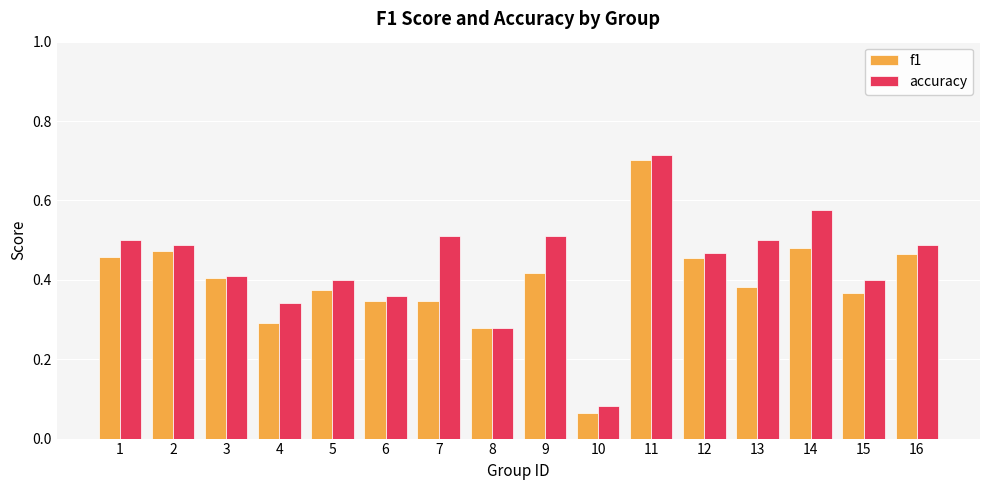

List the series in order of their overall mean, lowest first.

f1, accuracy